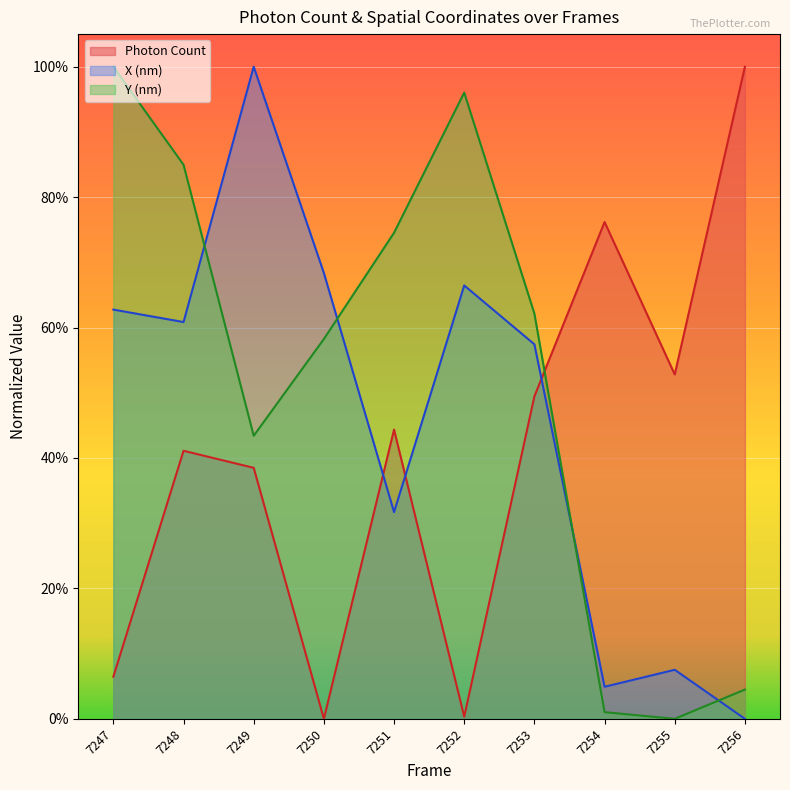

Which label corresponds to the smallest value in the chart?

7250